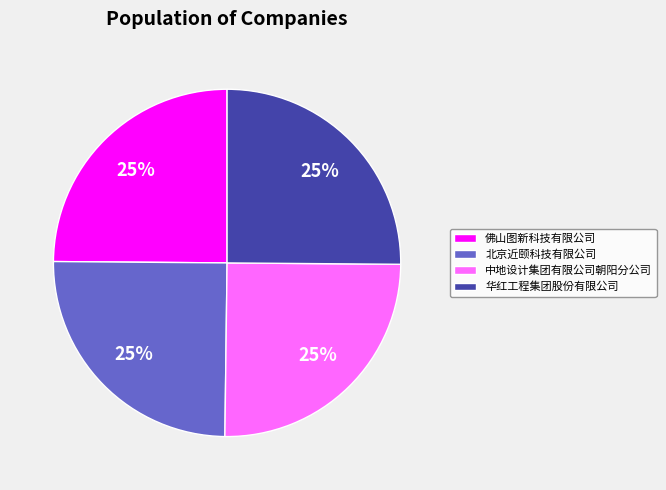

Approximately how many times larger is the value at 华红工程集团股份有限公司 compared to 佛山图新科技有限公司?

1.0